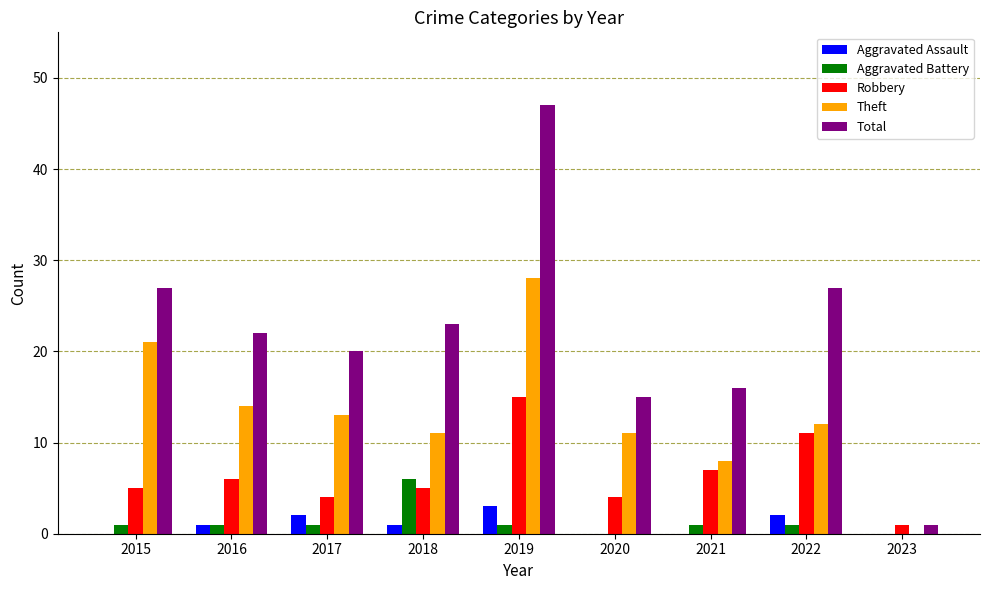

The Total series shows 43 at 2015. True or false?

False